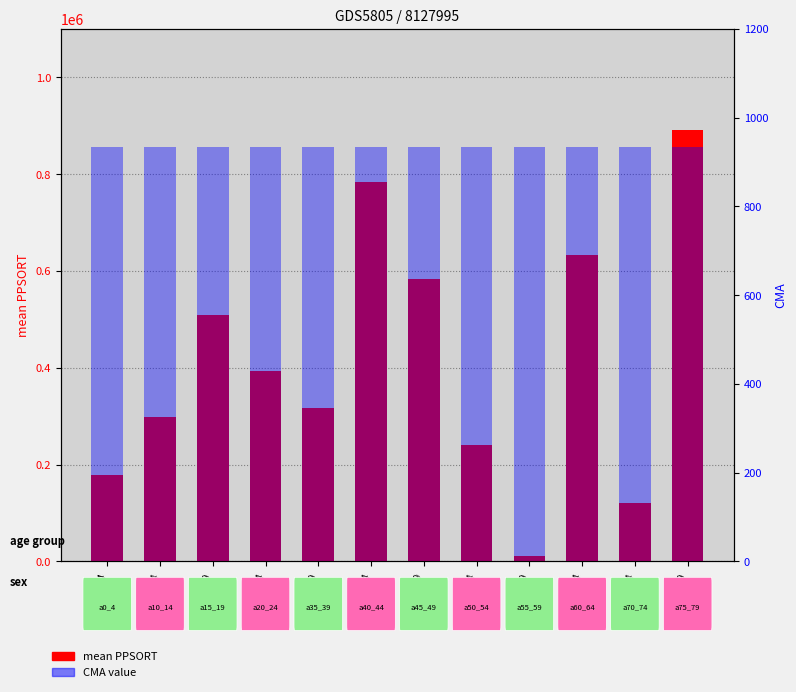

At which category is the sum across all series the highest?

a75_79